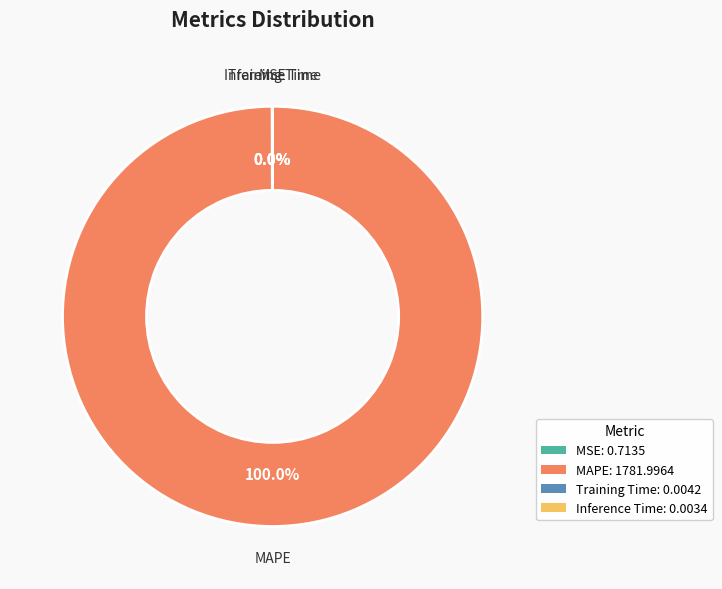

What is the largest slice in the pie chart?

MAPE